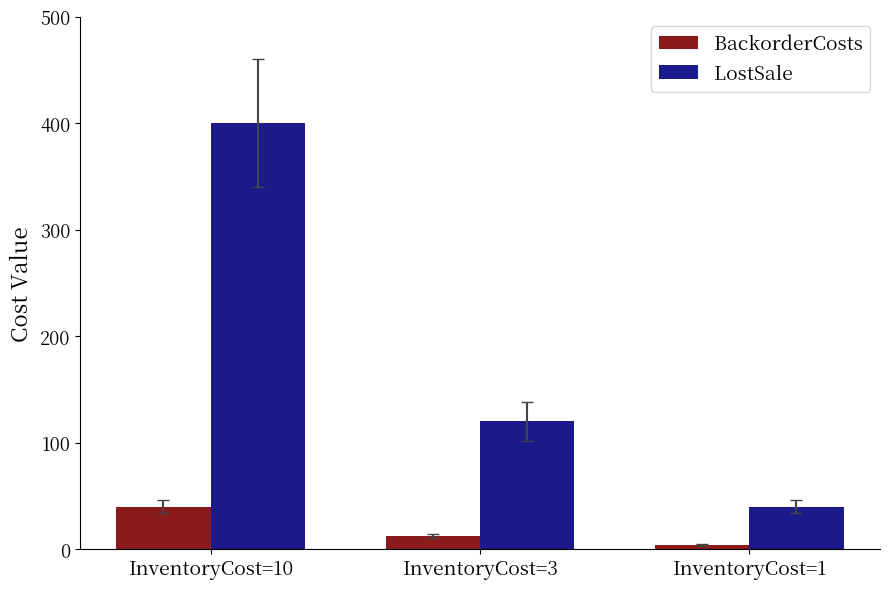

At how many categories does at least one series exceed 370?

1